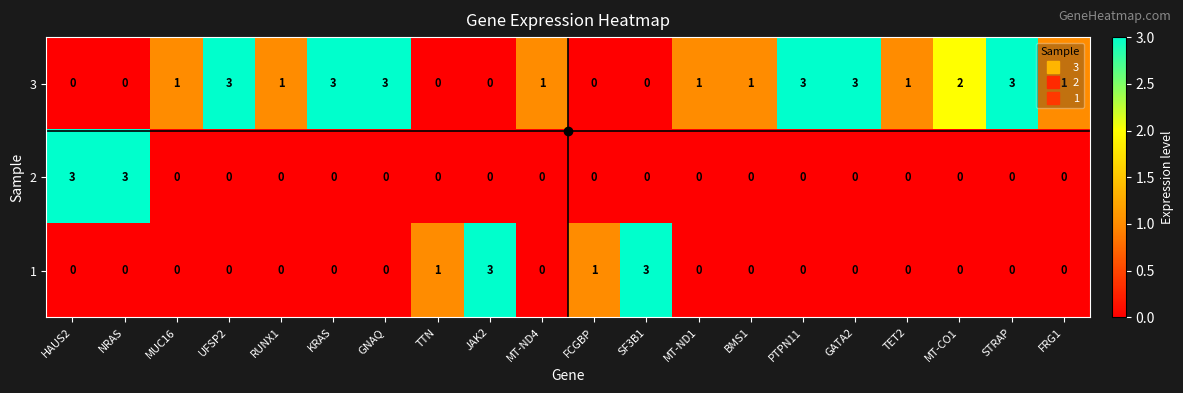

Which series has the largest total across all categories?

3